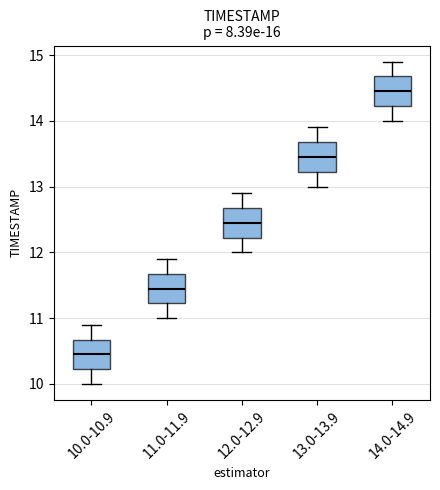

Reading left to right, read every box against the y-axis: the position of its median line, the range the box covers, and the ends of its whiskers. The values are not printed on the chart, so give them approximately, as read against the axis.

10.0-10.9: median 10.5, box 10.2 to 10.7, whiskers 10.0 to 10.9
11.0-11.9: median 11.5, box 11.2 to 11.7, whiskers 11.0 to 11.9
12.0-12.9: median 12.5, box 12.2 to 12.7, whiskers 12.0 to 12.9
13.0-13.9: median 13.5, box 13.2 to 13.7, whiskers 13.0 to 13.9
14.0-14.9: median 14.5, box 14.2 to 14.7, whiskers 14.0 to 14.9